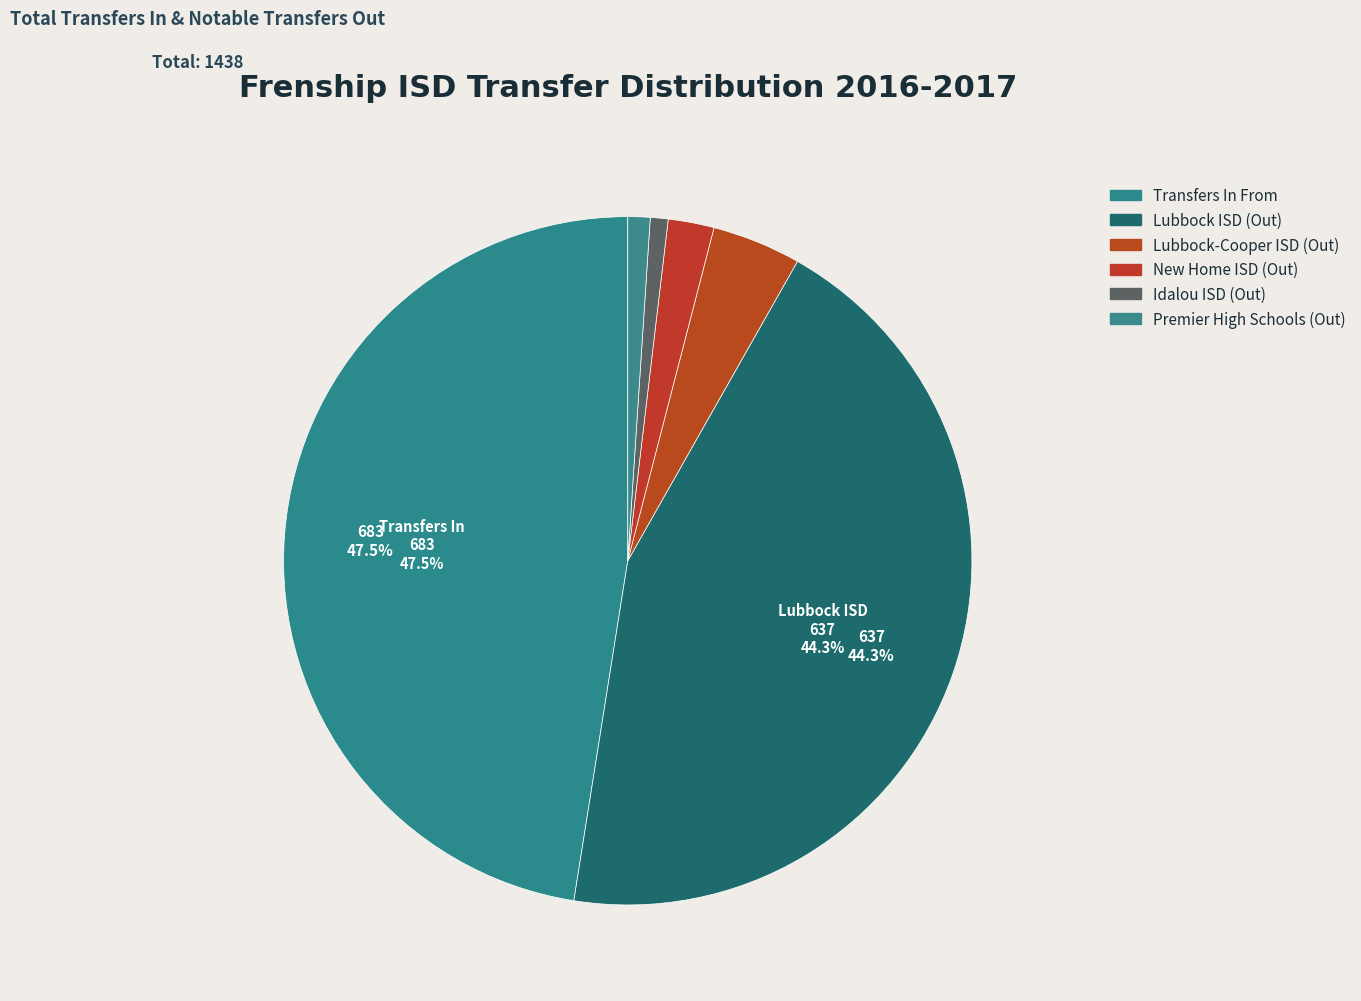

How many segments does this pie chart have?

6